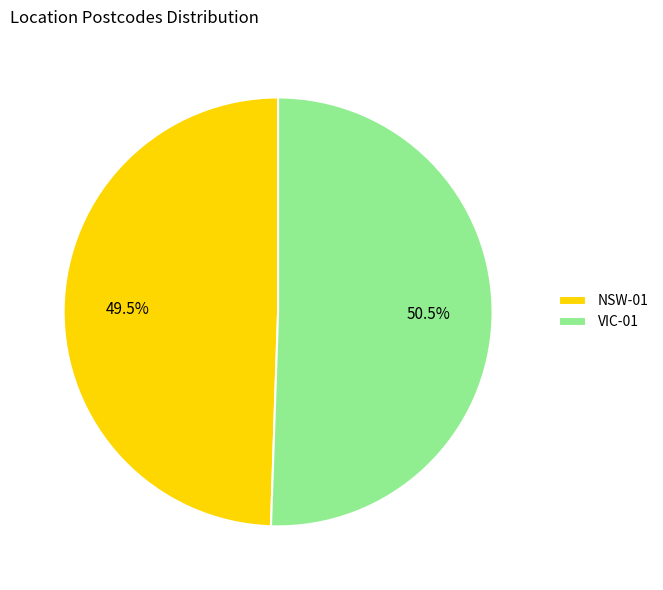

Which category has the smallest portion of the pie?

NSW-01